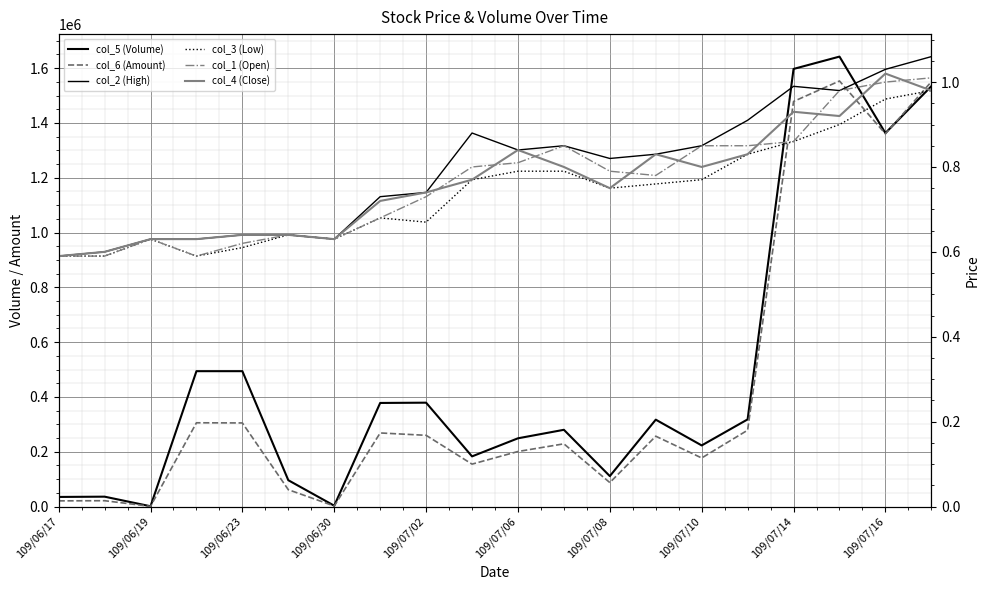

Is it true that col_4 (Close) equals 1.0 at 109/07/16?

True